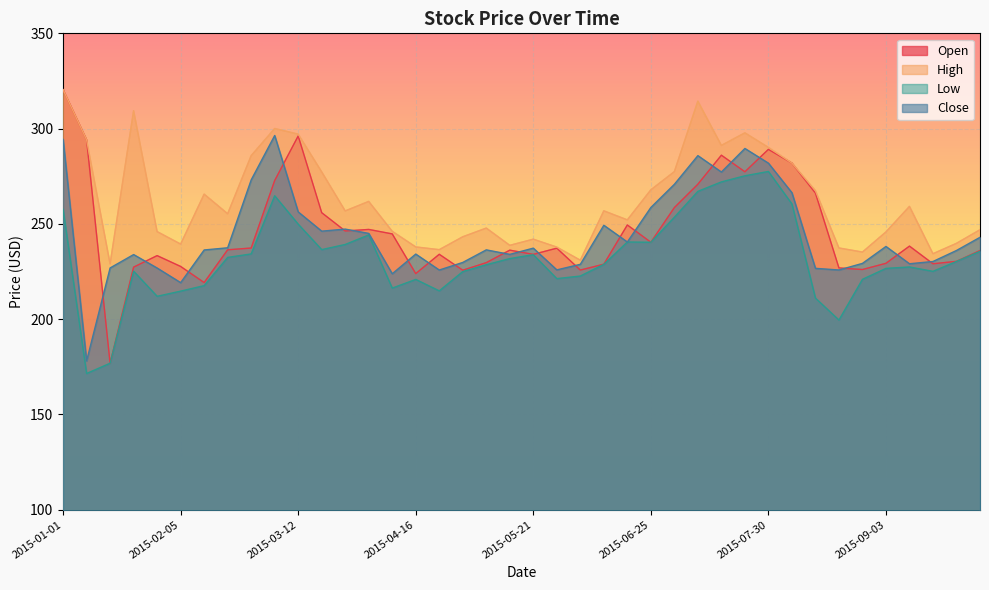

What is the label of the 34th point from the left?

2015-08-20